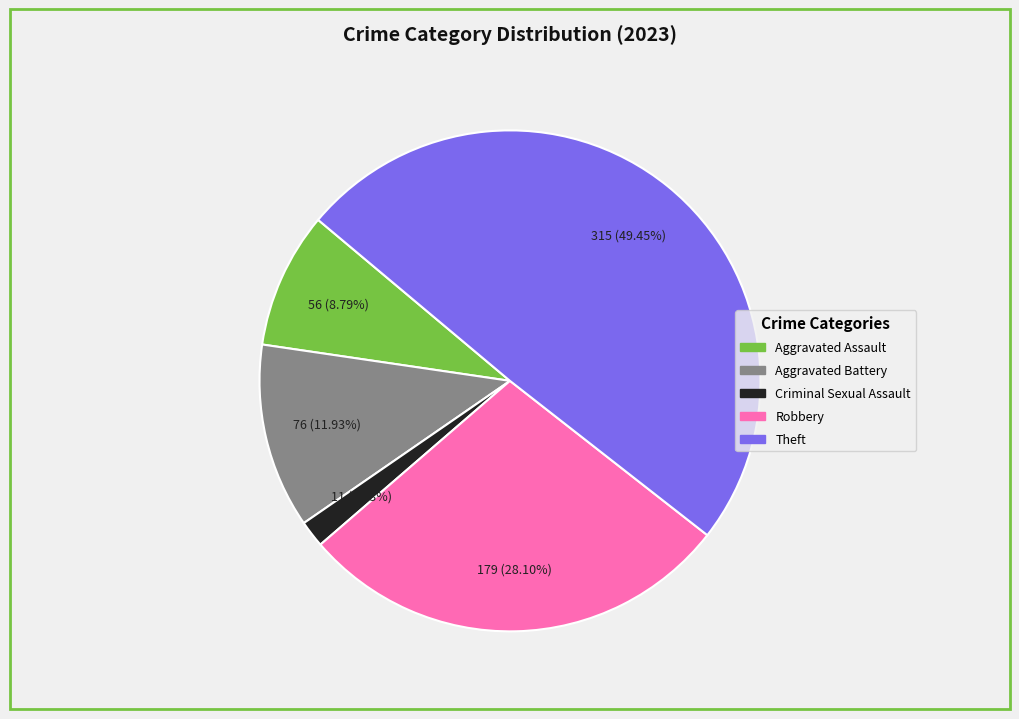

What percentage do Criminal Sexual Assault and Aggravated Battery together represent?

13.7%